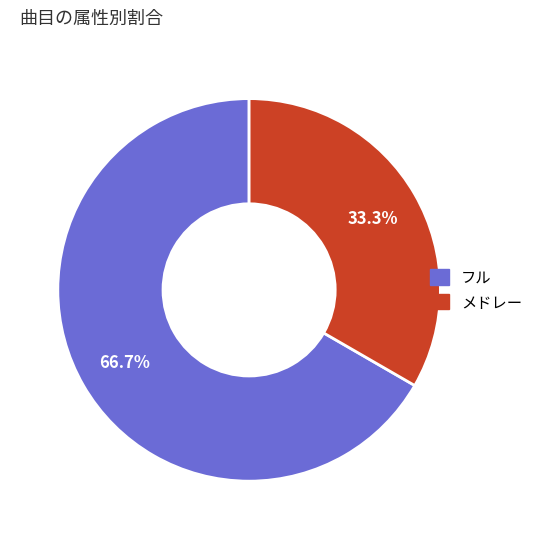

What is the total percentage of メドレー and フル?

100.0%